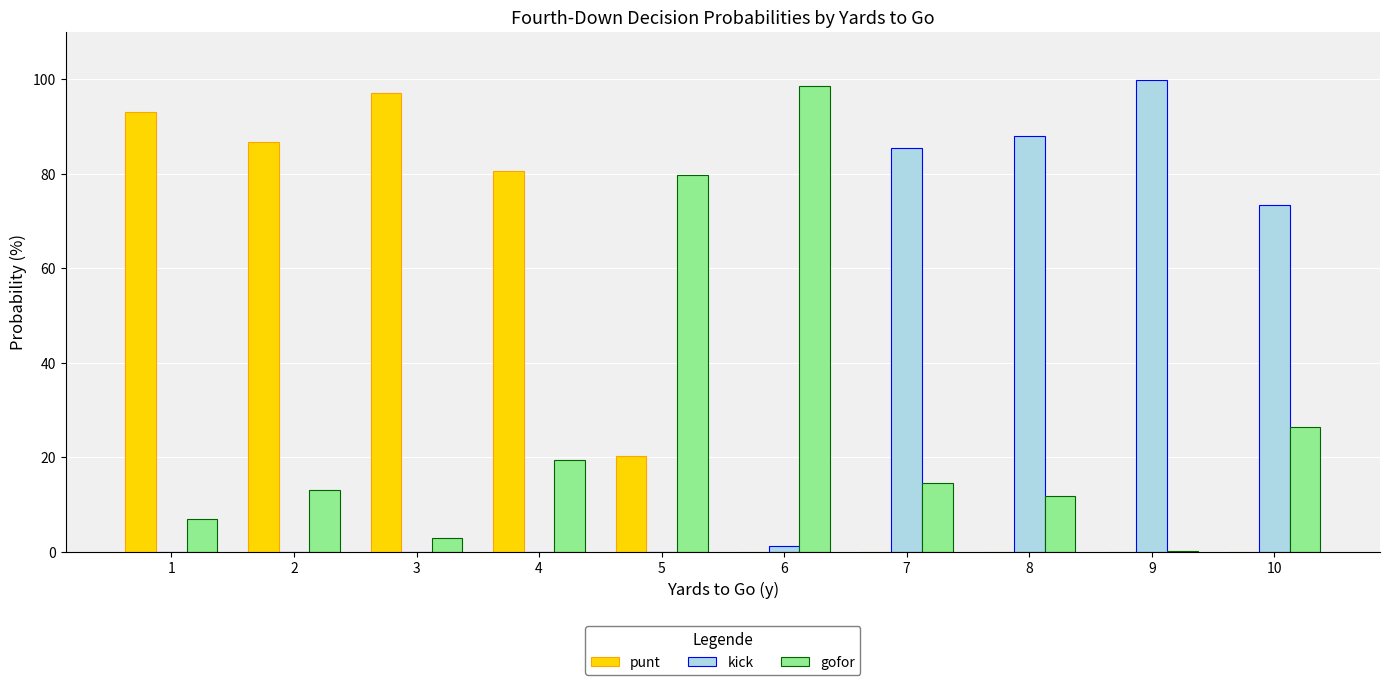

The punt series shows 106.7 at 4. True or false?

False